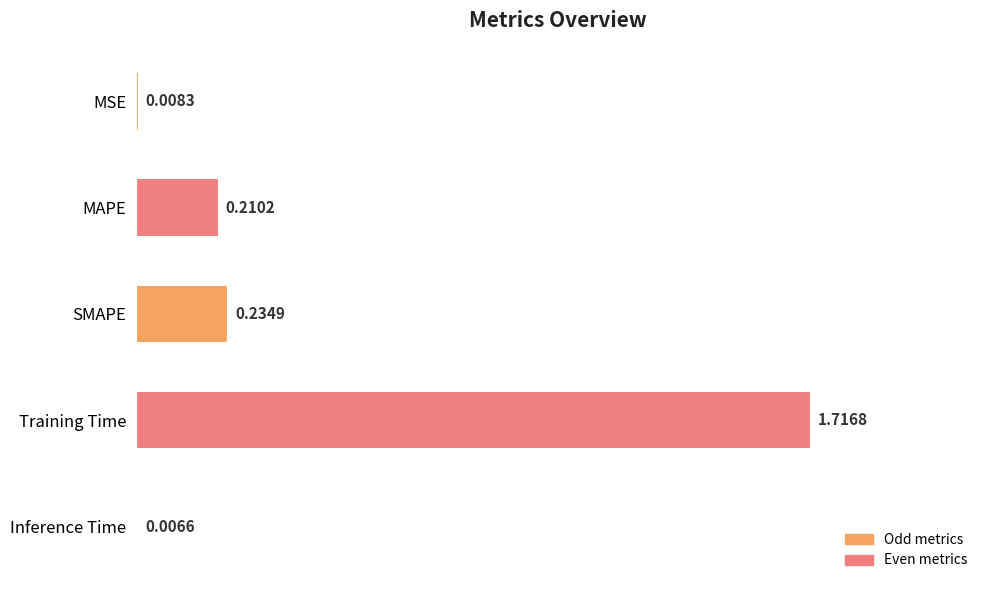

Between SMAPE and Training Time, which is larger?

Training Time